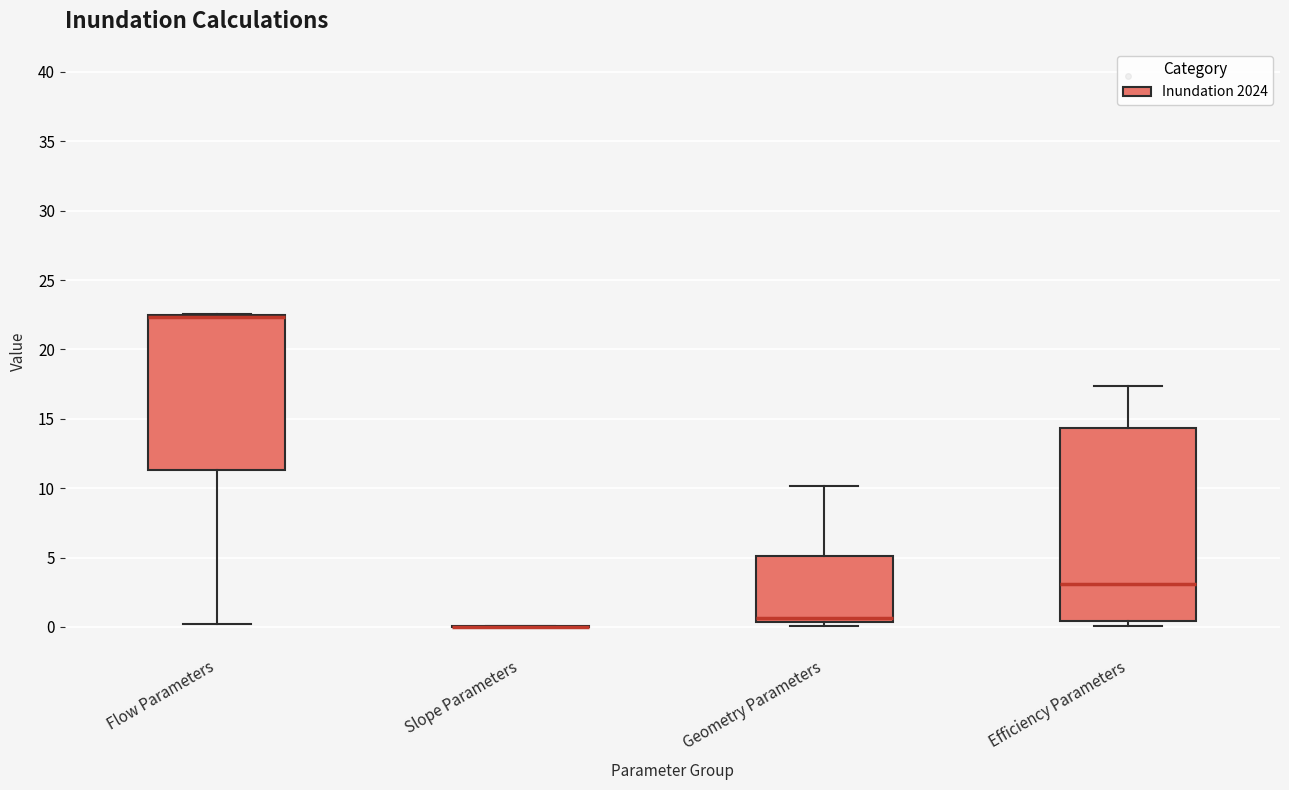

Reading left to right, read every box against the y-axis: the position of its median line, the range the box covers, and the ends of its whiskers. The values are not printed on the chart, so give them approximately, as read against the axis.

Flow Parameters: median 22.5 (drawn on the box's upper edge), box 11.5 to 22.5, whiskers 0.0 to 22.5
Slope Parameters: box collapsed to a line at 0.0, whiskers 0.0 to 0.0
Geometry Parameters: median 0.5 (just above the box's lower edge), box 0.5 to 5.0, whiskers 0.0 to 10.0
Efficiency Parameters: median 3.0, box 0.5 to 14.5, whiskers 0.0 to 17.5